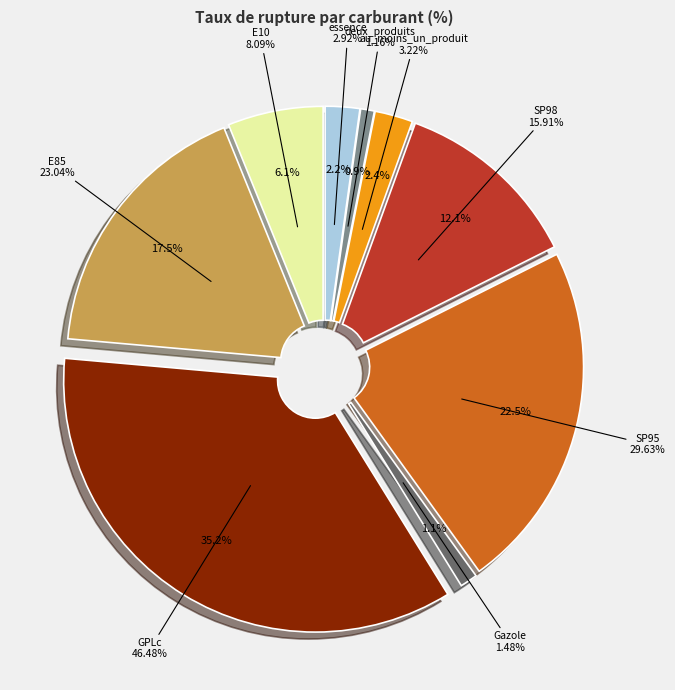

Count the number of slices in the pie.

9